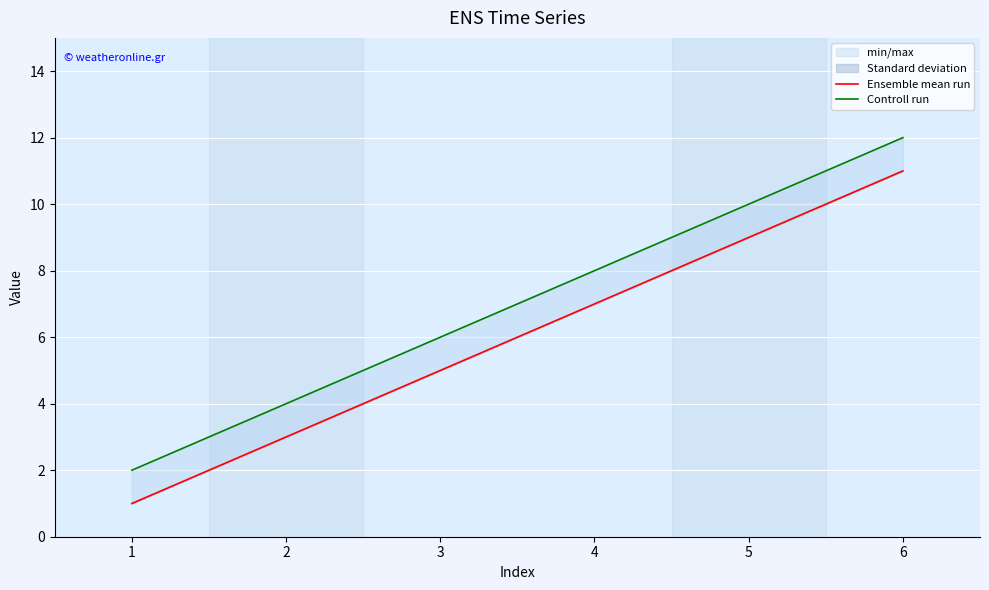

True or false: Ensemble mean run and Controll run cross at least once.

False